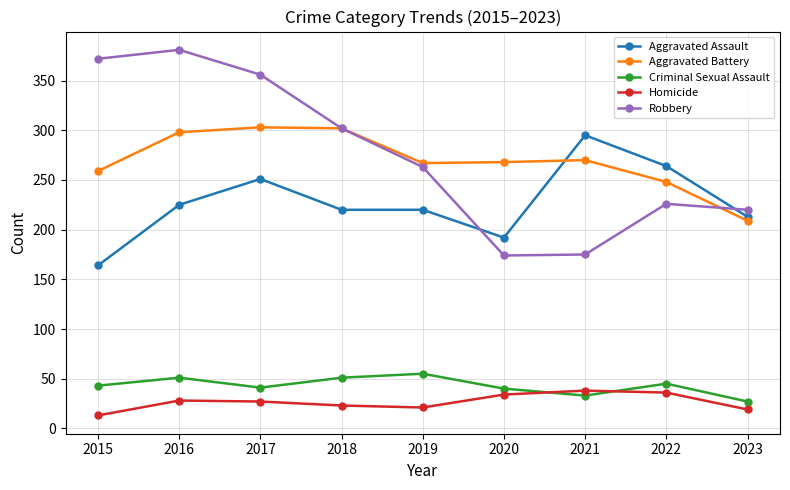

What is the highest value of the Aggravated Assault series?

295